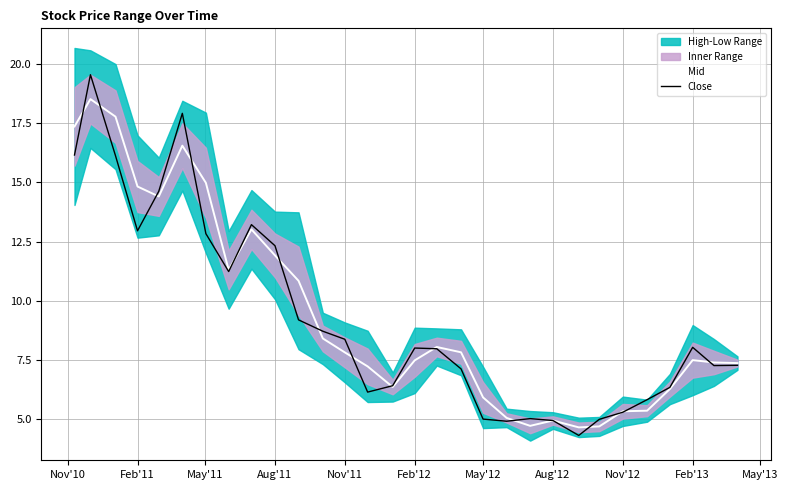

True or false: Close has a value of 2.6 at Feb'13.

False